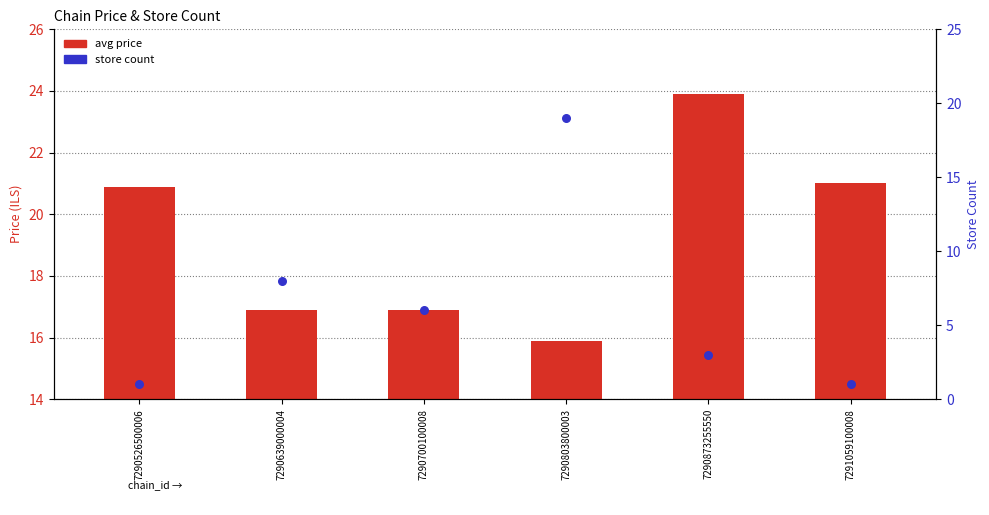

At which category is the sum across all series the highest?

7290803800003